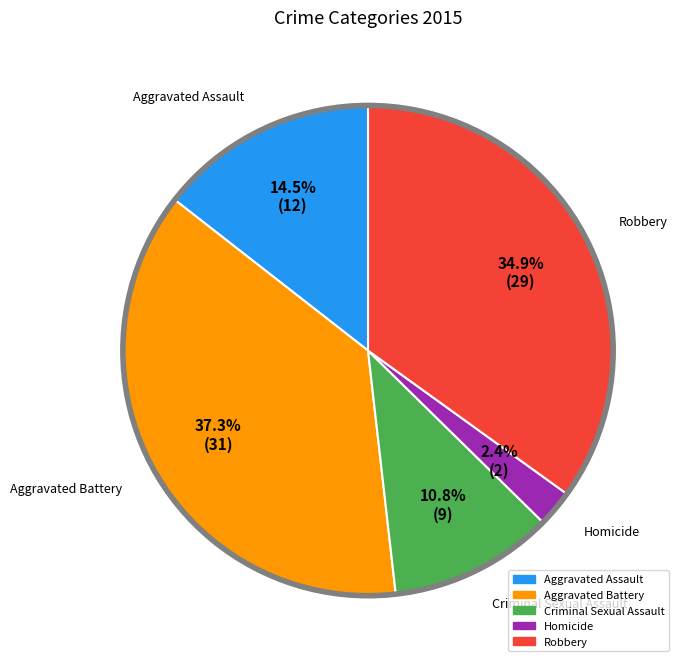

Which category has the biggest portion of the pie?

Aggravated Battery